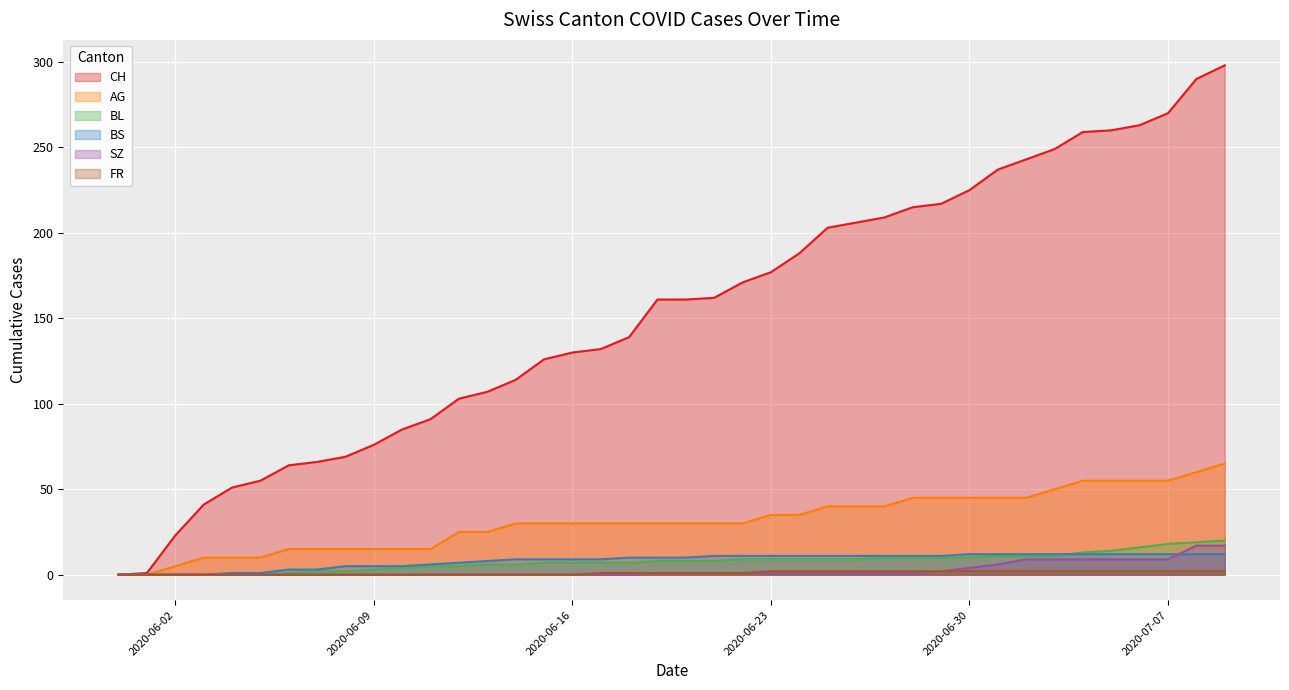

Reading left to right, extract all data points from this chart.

CH: 0	1	23	41	51	55	64	66	69	76	85	91	103	107	114	126	130	132	139	161	161	162	171	177	188	203	206	209	215	217	225	237	243	249	259	260	263	270	290	298
AG: 0	0	5	10	10	10	15	15	15	15	15	15	25	25	30	30	30	30	30	30	30	30	30	35	35	40	40	40	45	45	45	45	45	50	55	55	55	55	60	65
BL: 0	0	0	0	0	0	1	2	2	3	4	5	5	6	6	7	7	7	7	8	8	8	9	9	9	9	9	10	10	10	10	11	11	11	13	14	16	18	19	20
BS: 0	0	0	0	1	1	3	3	5	5	5	6	7	8	9	9	9	9	10	10	10	11	11	11	11	11	11	11	11	11	12	12	12	12	12	12	12	12	12	12
SZ: 0	0	0	0	0	0	0	0	0	0	0	0	0	0	0	0	0	0	0	1	1	1	1	1	1	1	1	1	1	2	4	6	9	9	9	9	9	9	17	17
FR: 0	0	0	0	0	0	0	0	0	0	0	0	0	0	0	0	0	1	1	1	1	1	1	2	2	2	2	2	2	2	2	2	2	2	2	2	2	2	2	2